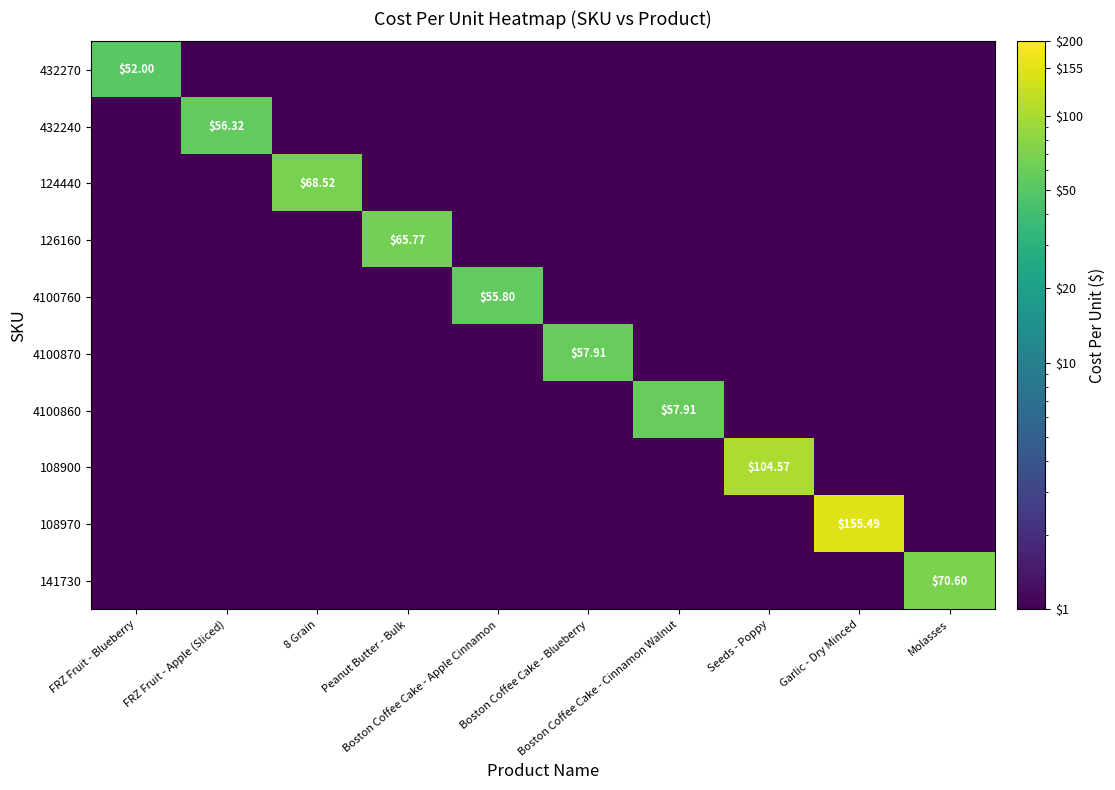

What is the sum of the 432270 values at Garlic - Dry Minced and Boston Coffee Cake - Blueberry?

2.0